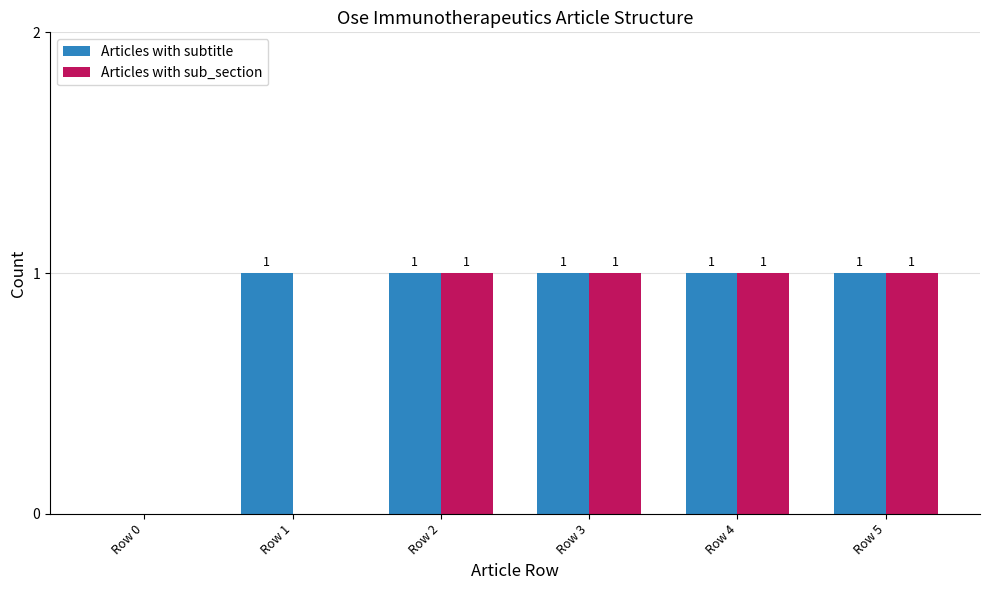

Is it true that Articles with subtitle equals 1 at Row 3?

True